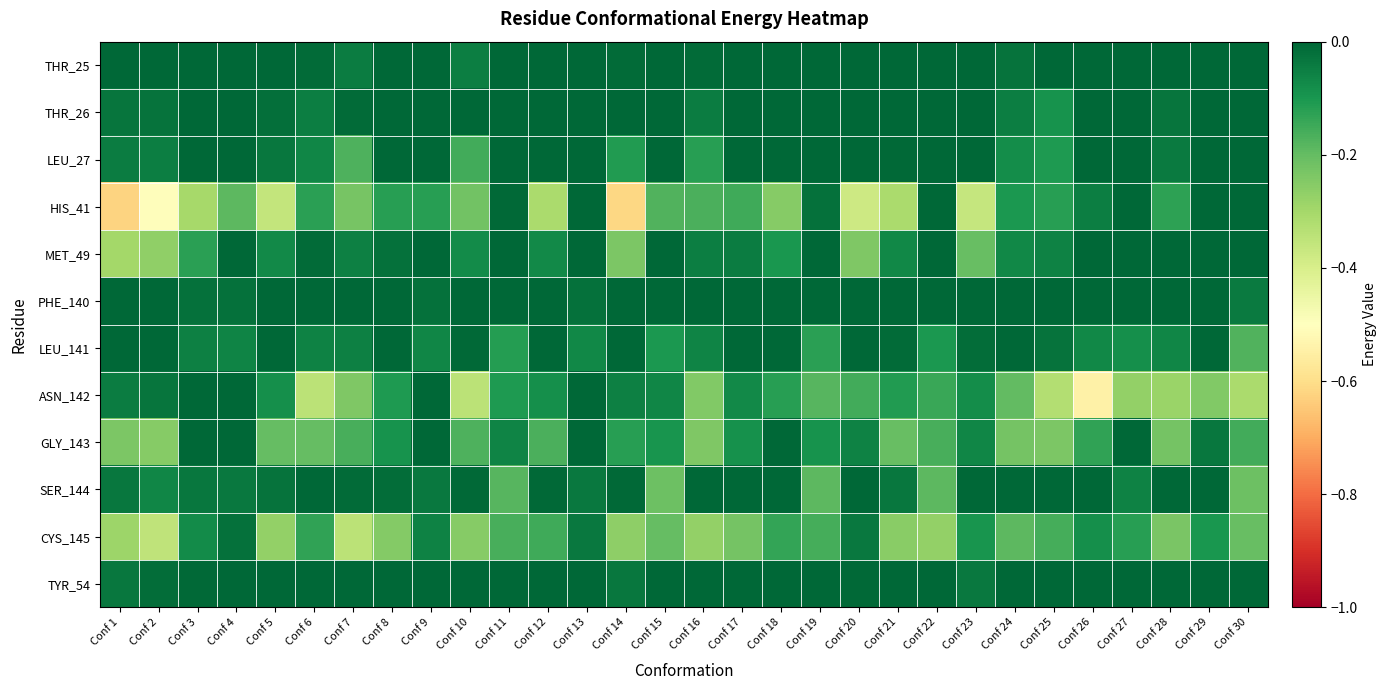

What is the difference between the highest and lowest values at Conf 20?

0.4